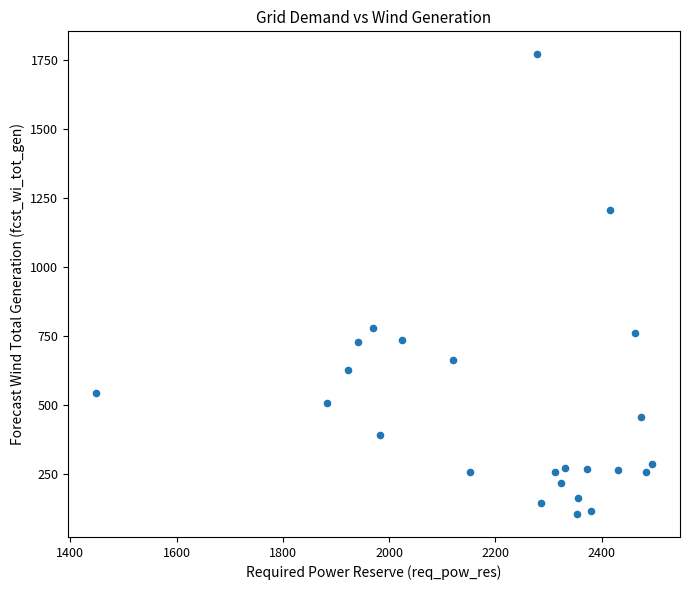

What is the range of X values (max minus min)?

1047